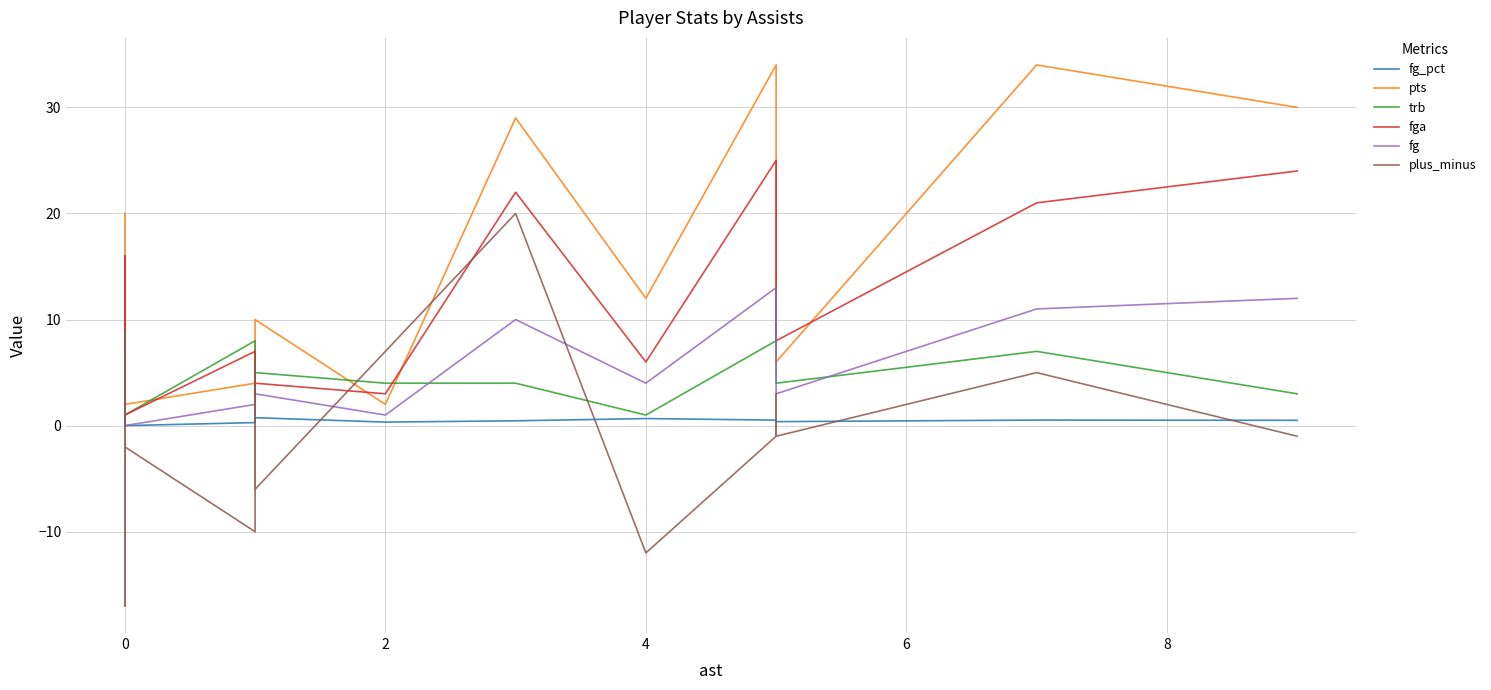

How many positive values does the fg series have?

19